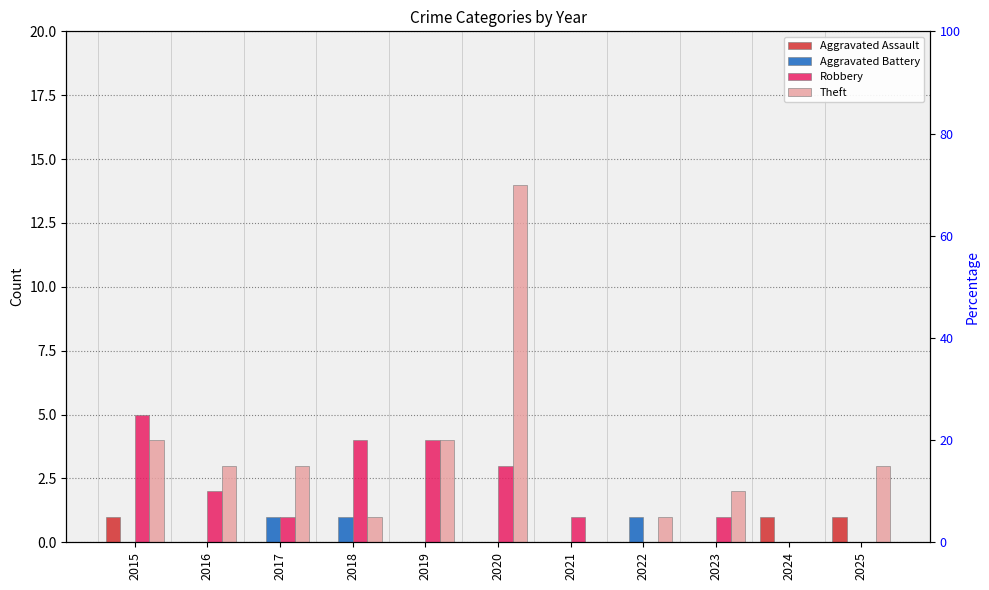

Which category has the lowest value in the Robbery series?

2022